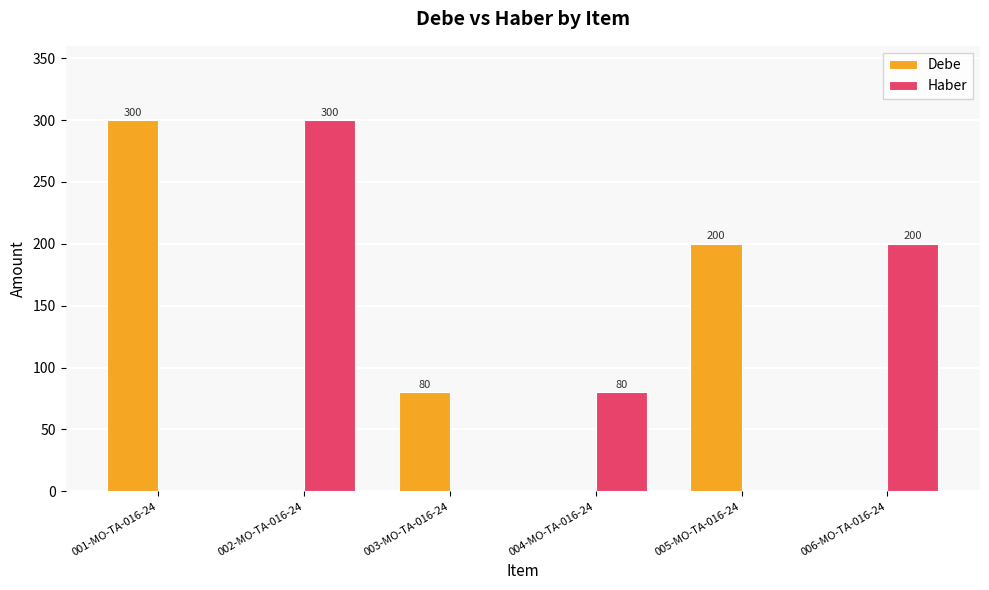

Is the value of Debe at 004-MO-TA-016-24 greater than the value of Haber at 006-MO-TA-016-24?

No